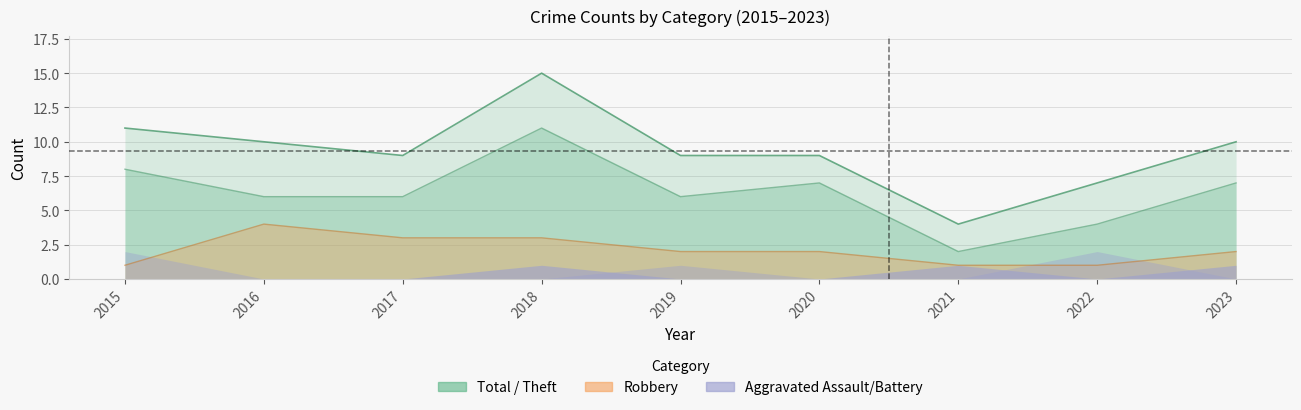

What is the difference between the maximum and minimum values in the Theft series?

9